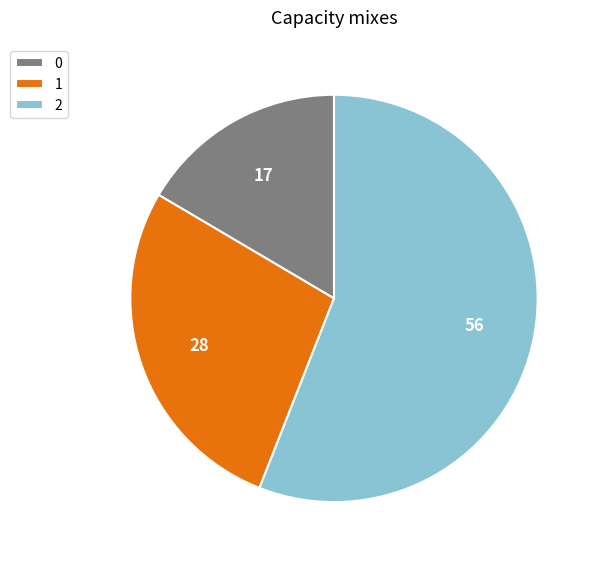

Rank the categories by value from highest to lowest.

2, 1, 0